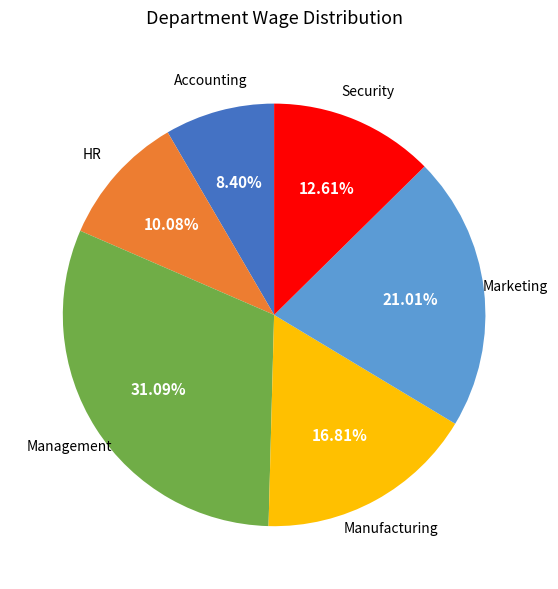

Count the number of slices in the pie.

6